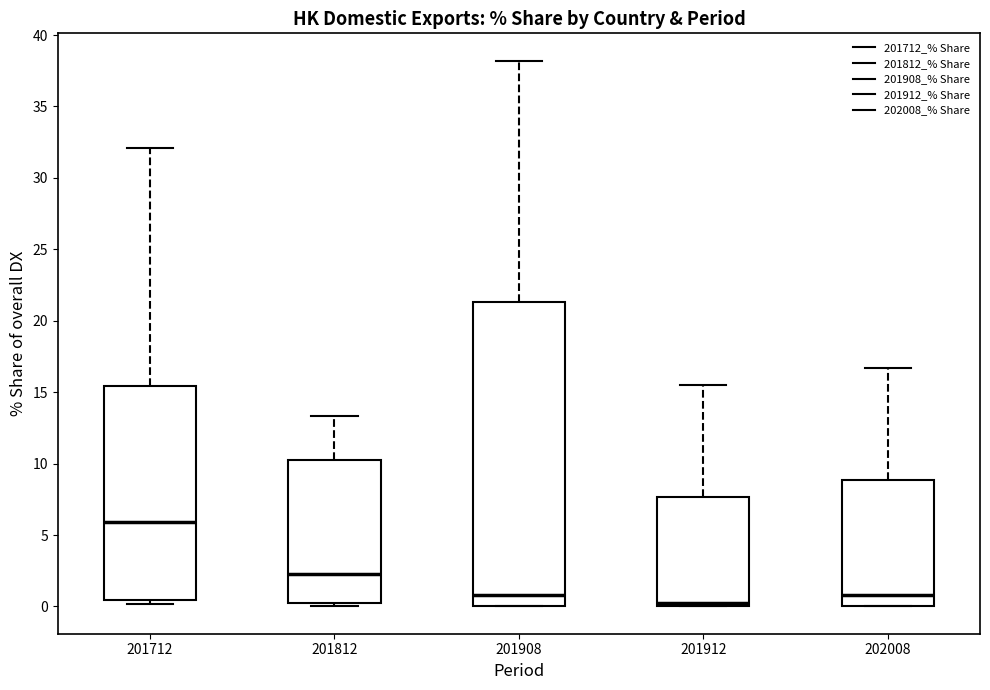

Reading left to right, transcribe this box plot: for each box, give where its median line is, the range the box spans, and where its two whiskers end, as read against the y-axis. The values are not printed on the chart, so give them approximately, as read against the axis.

201712: median 6.0, box 0.5 to 15.5, whiskers 0.0 to 32.0
201812: median 2.5, box 0.5 to 10.5, whiskers 0.0 to 13.5
201908: median 1.0, box 0.0 to 21.5, whiskers 0.0 to 38.0
201912: median 0.0 (just above the box's lower edge), box 0.0 to 7.5, whiskers 0.0 to 15.5
202008: median 1.0, box 0.0 to 9.0, whiskers 0.0 to 16.5